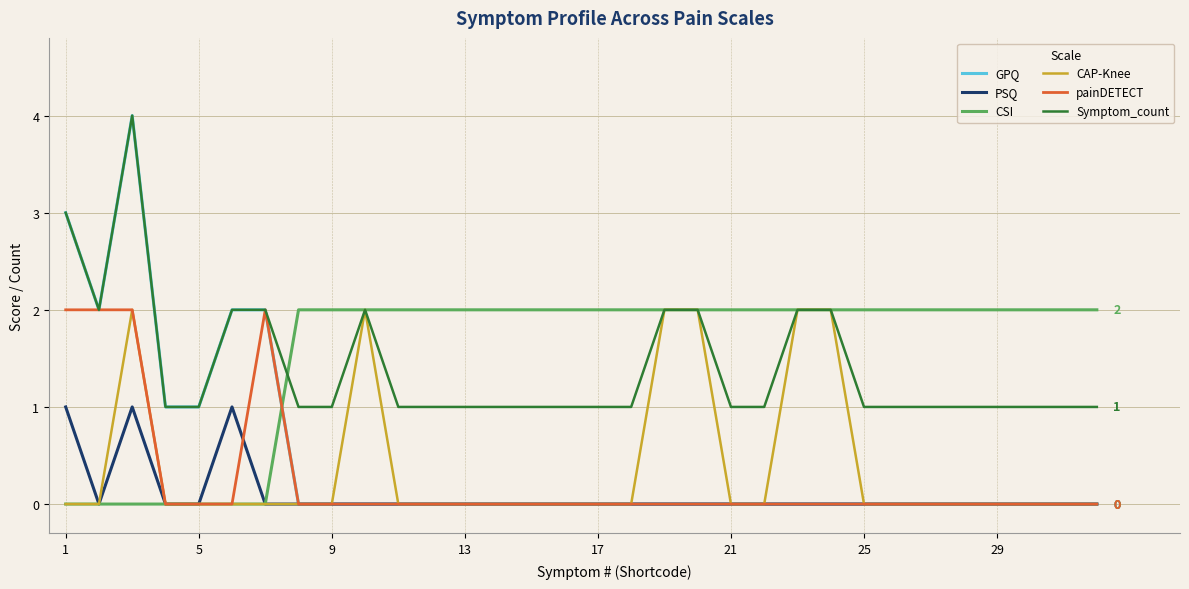

Which series has the widest spread of values?

GPQ